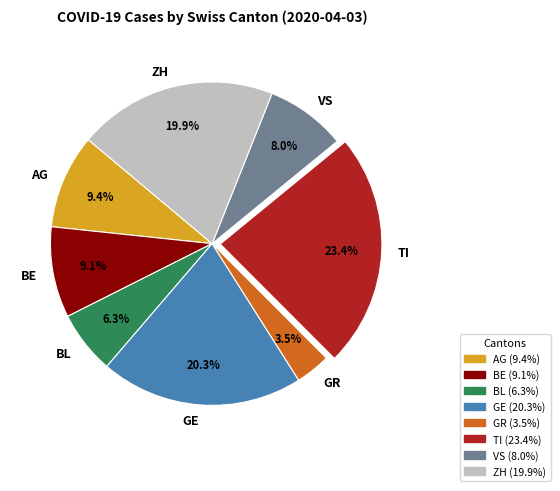

Is it true that BE is 9% of the pie?

True